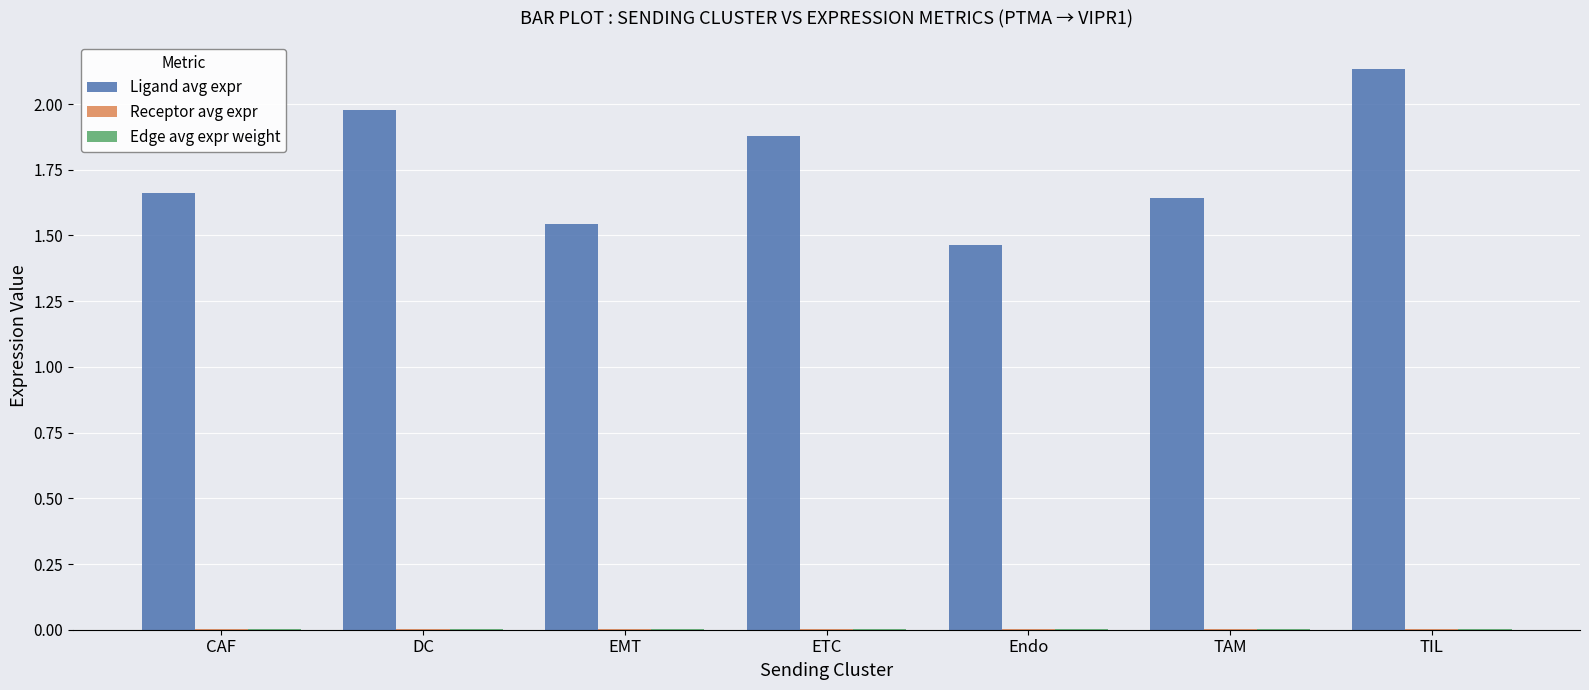

Which series changed the most between Endo and TIL?

Ligand avg expr